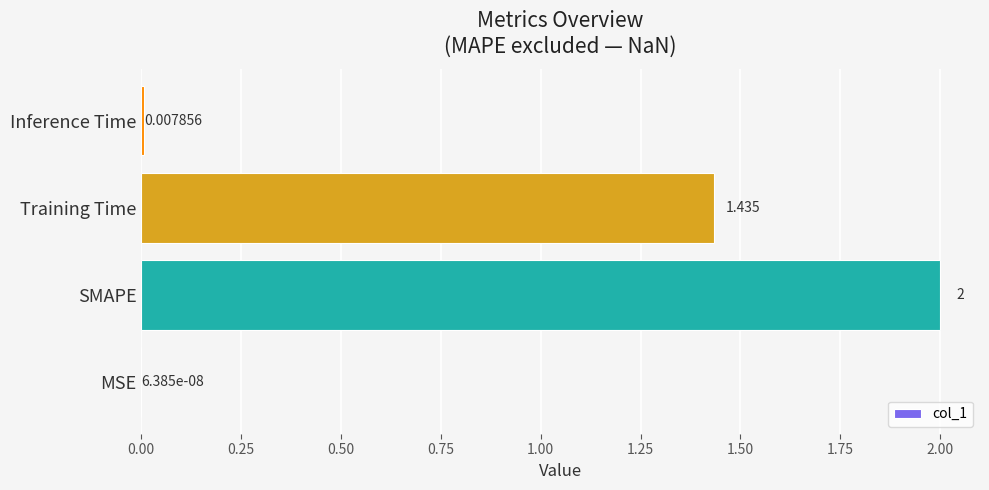

At which category does the chart reach its peak across all series?

SMAPE